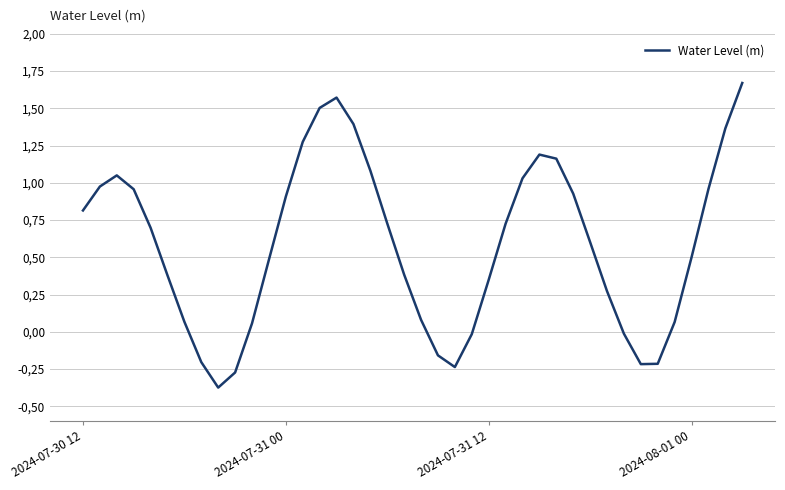

Does the chart display data point markers on the line(s)?

No